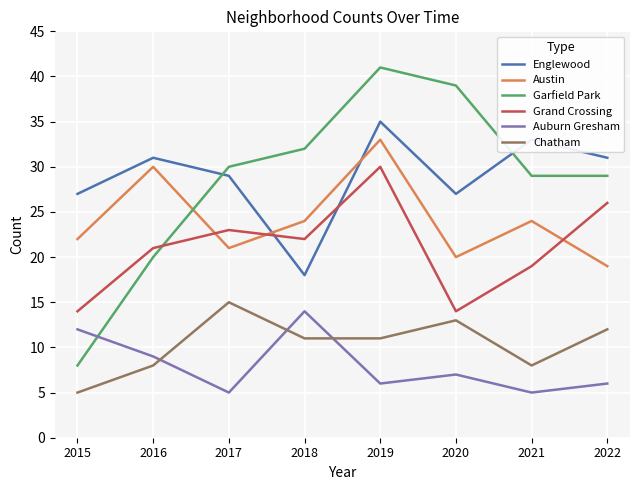

At which label does Austin reach its peak?

2019